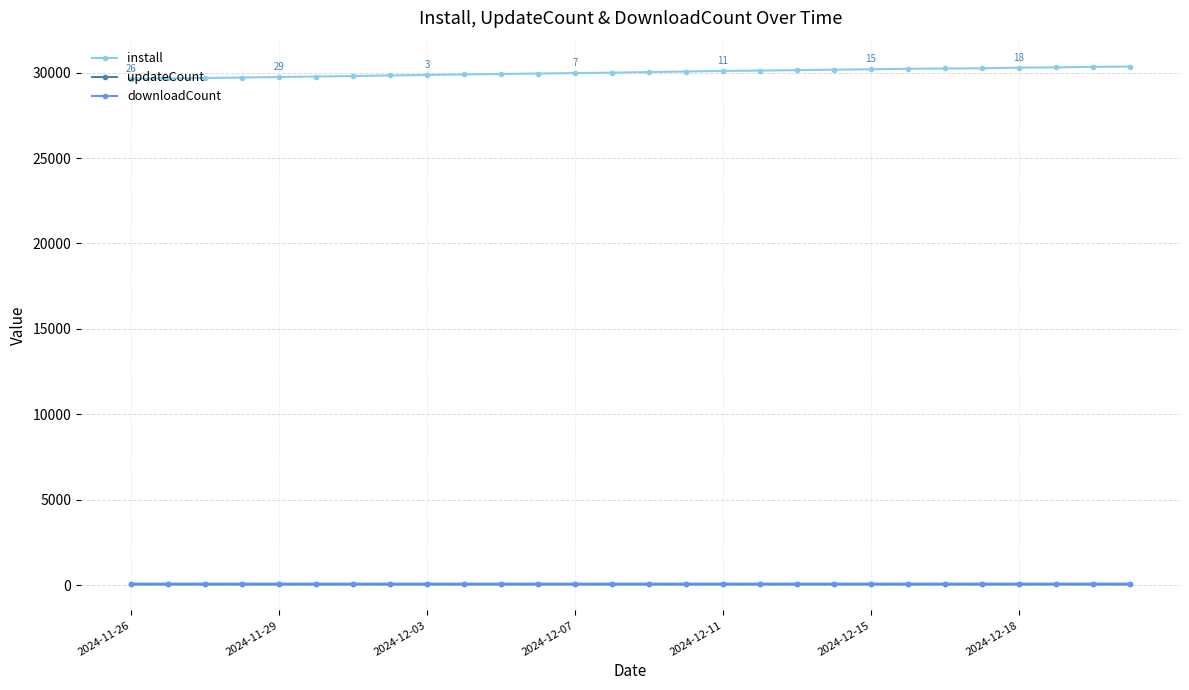

True or false: downloadCount and install intersect in this chart.

False